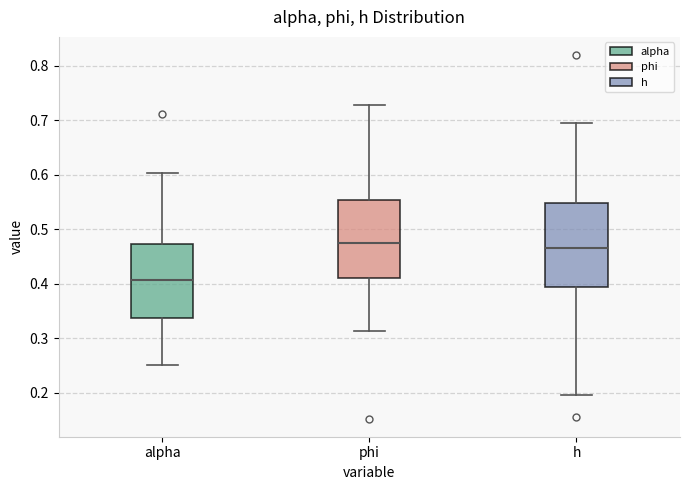

Reading left to right, transcribe this box plot: for each box, give where its median line is, the range the box spans, and where its two whiskers end, as read against the y-axis. The values are not printed on the chart, so give them approximately, as read against the axis.

alpha: median 0.41, box 0.34 to 0.47, whiskers 0.25 to 0.60
phi: median 0.47, box 0.41 to 0.55, whiskers 0.31 to 0.73
h: median 0.46, box 0.39 to 0.55, whiskers 0.20 to 0.70